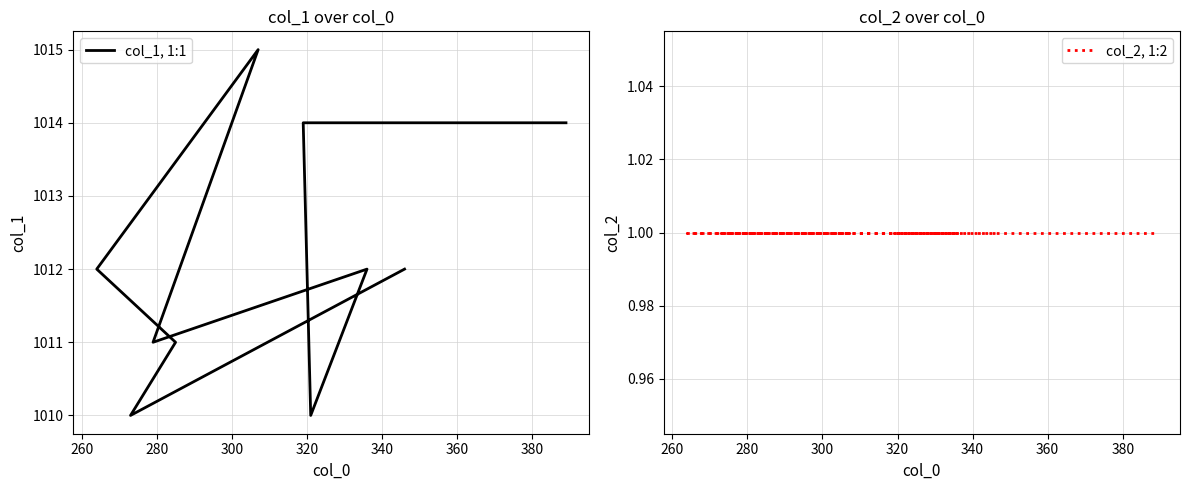

Is the value of col_2, 1:2 at 340 greater than the value of col_1, 1:1 at 300?

No